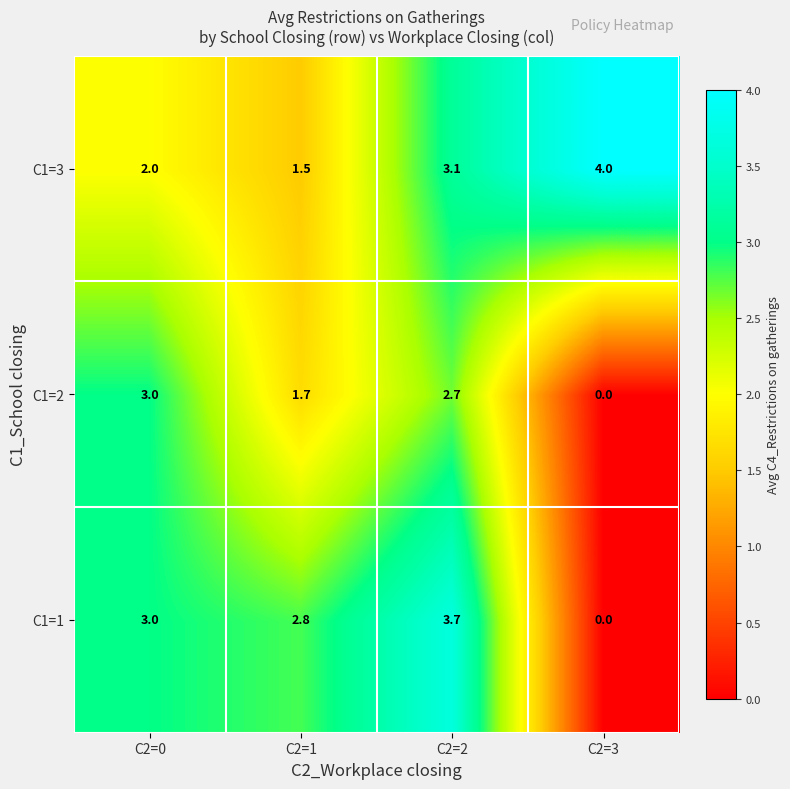

At how many categories does at least one series exceed 2?

4